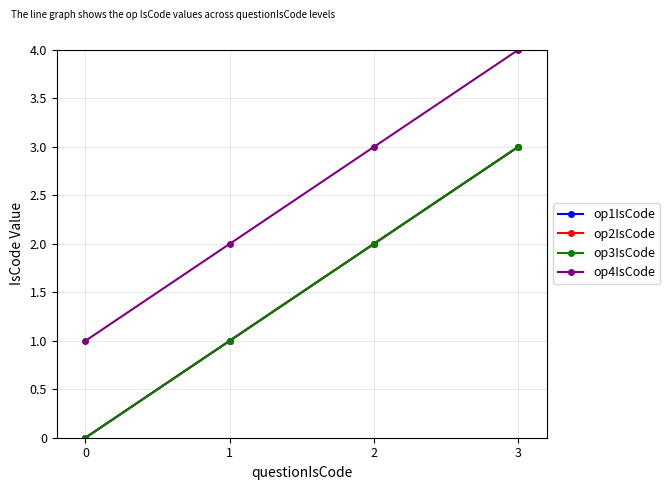

True or false: op1IsCode has more than 0 interior local peaks.

False